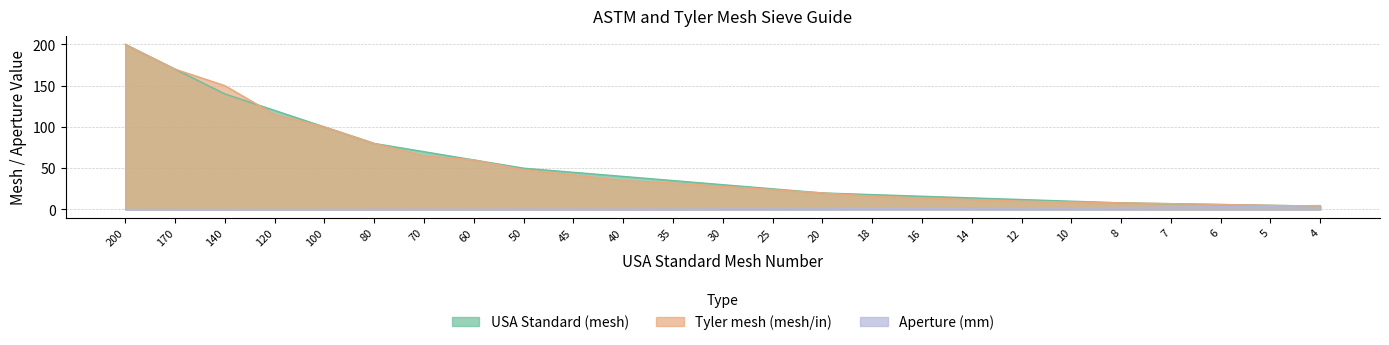

How many data points does each series have?

25